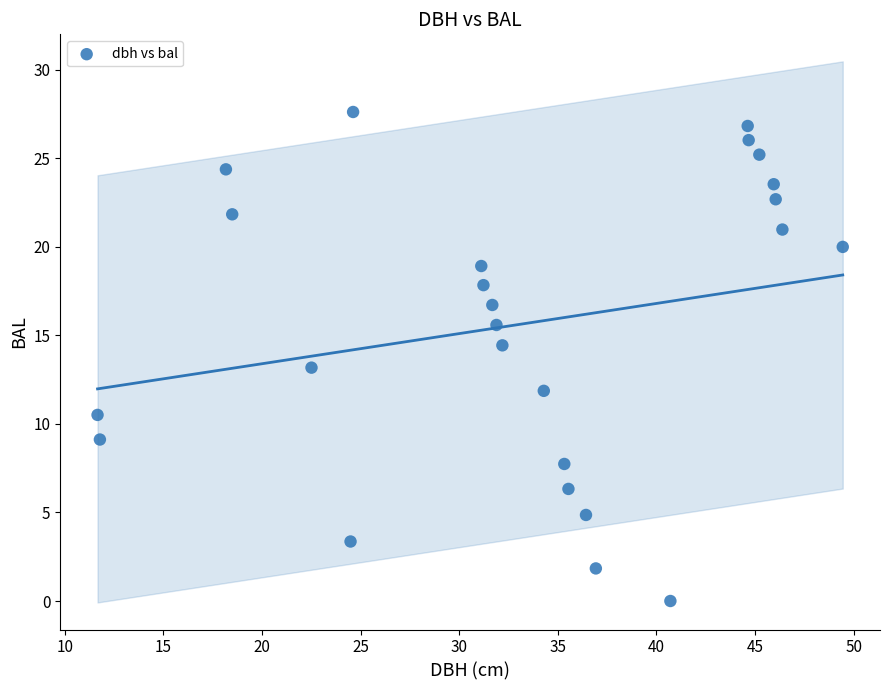

What is the range of Y values (max minus min)?

27.6